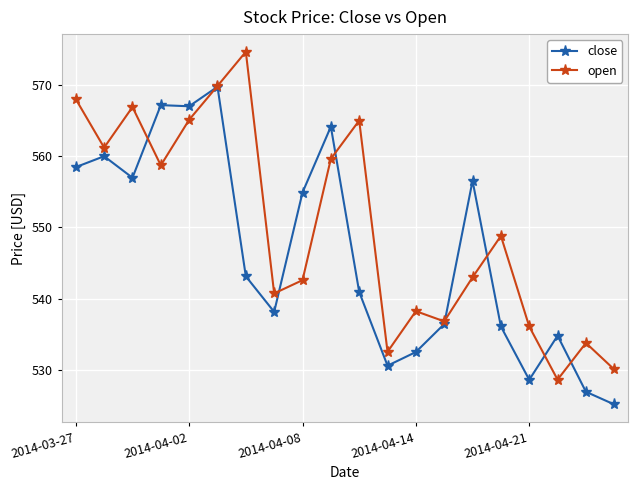

Is this an area chart (filled region under the line)?

No